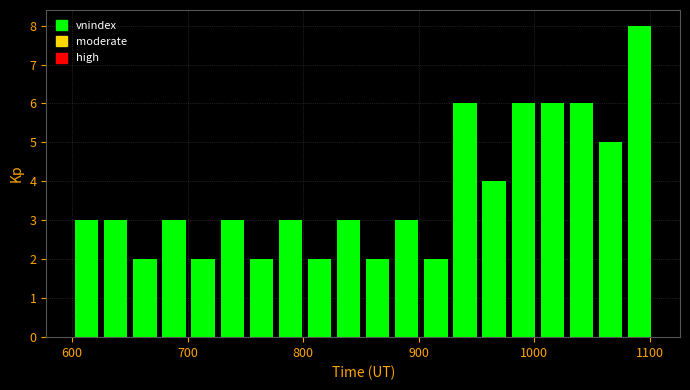

Read against the x-axis, roughly where is the centre of the tallest bar?

1090